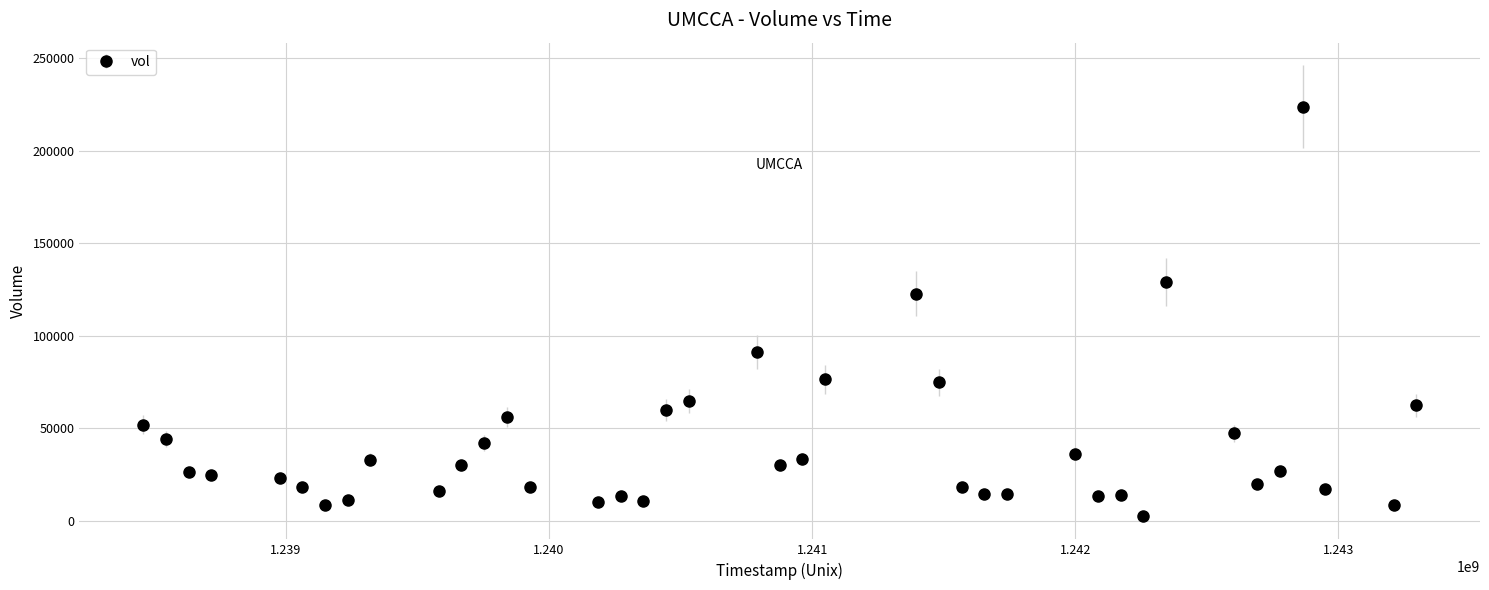

What is the maximum value shown in the chart?

223950